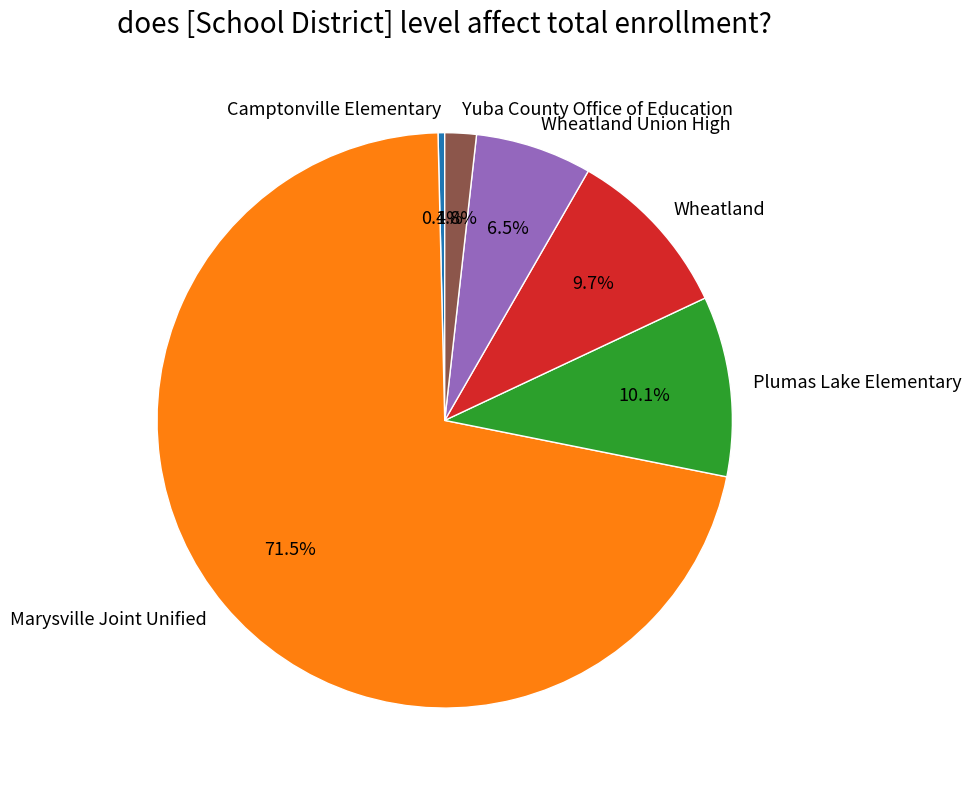

How many slices are in this pie chart?

6